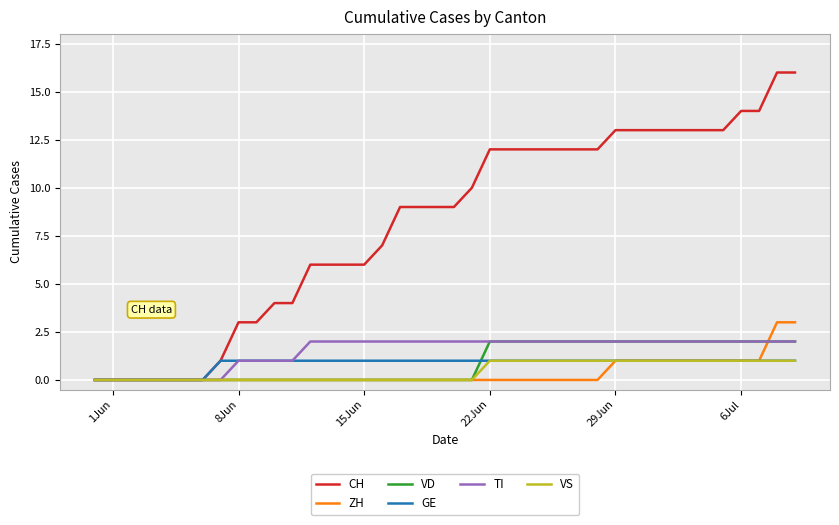

Which series has the largest range (max minus min)?

CH